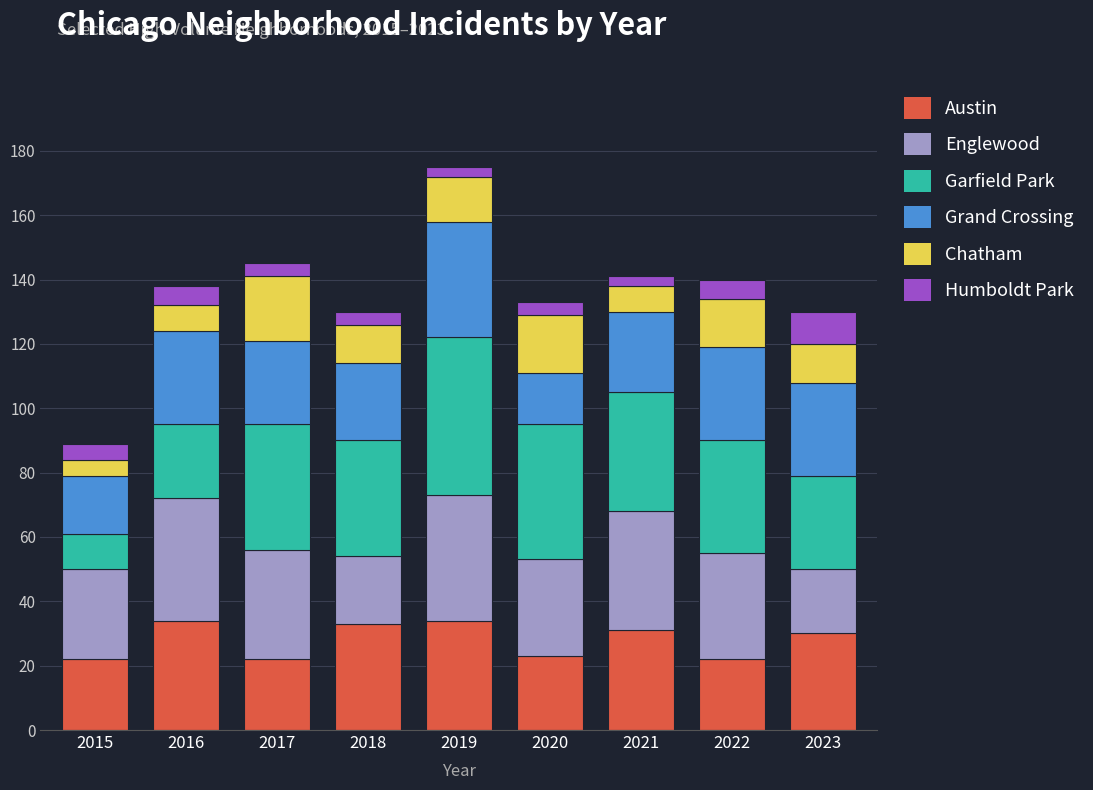

What is the lowest value of the Austin series?

22